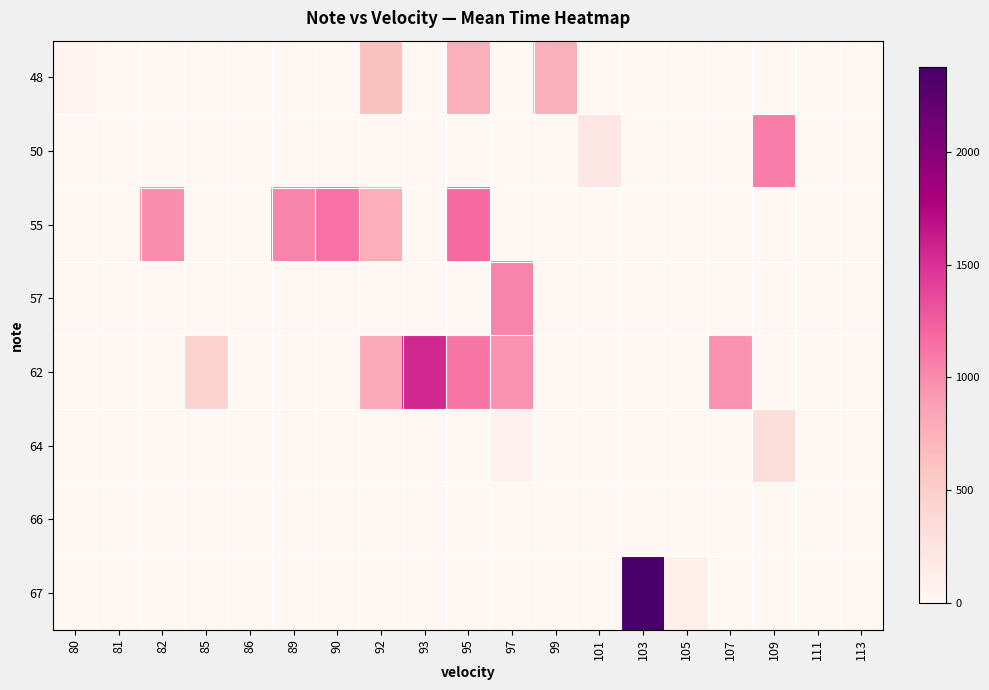

Which series has the widest spread of values?

67